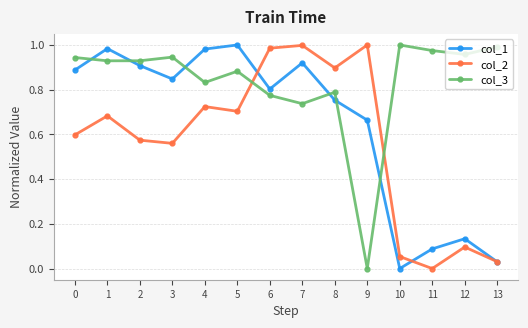

At which label does col_3 reach its minimum?

9